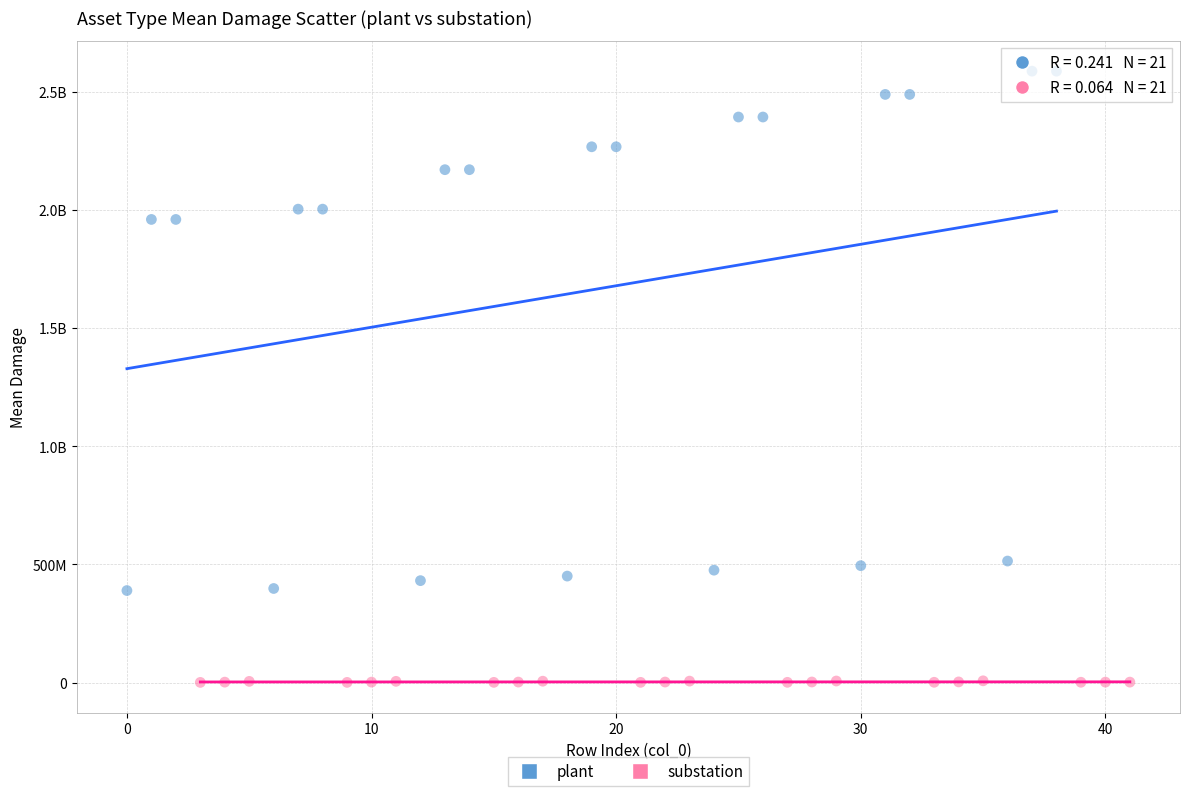

What are all the series names shown in the legend?

plant, substation